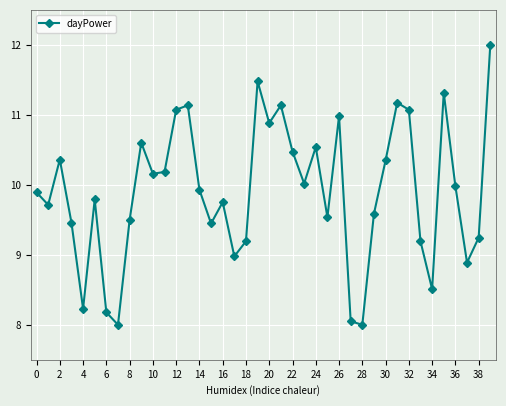

How many lines are shown in the chart?

1